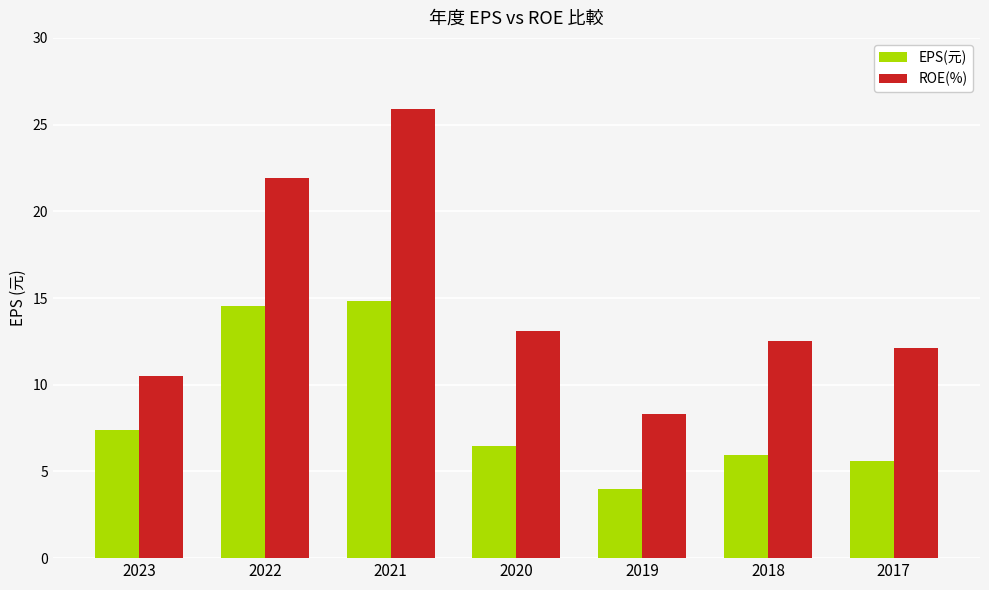

How many bars are there in each group?

2